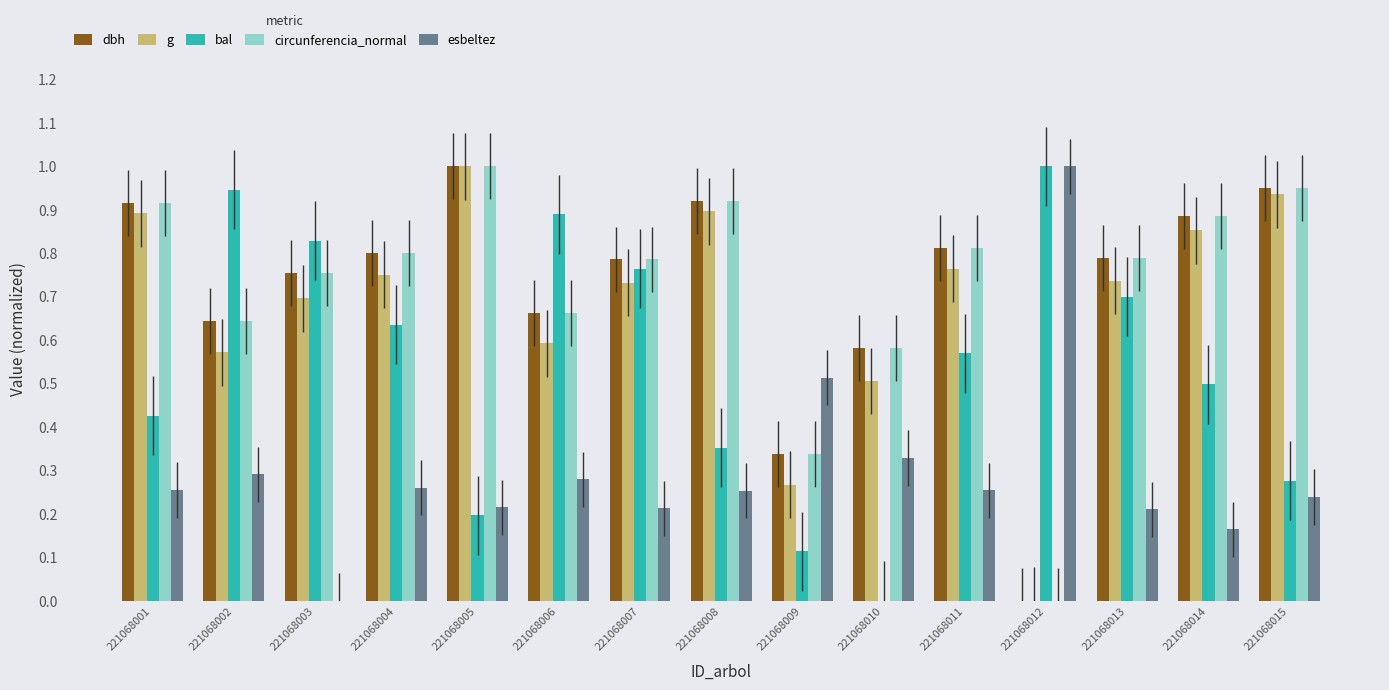

How many distinct data groups are displayed?

5